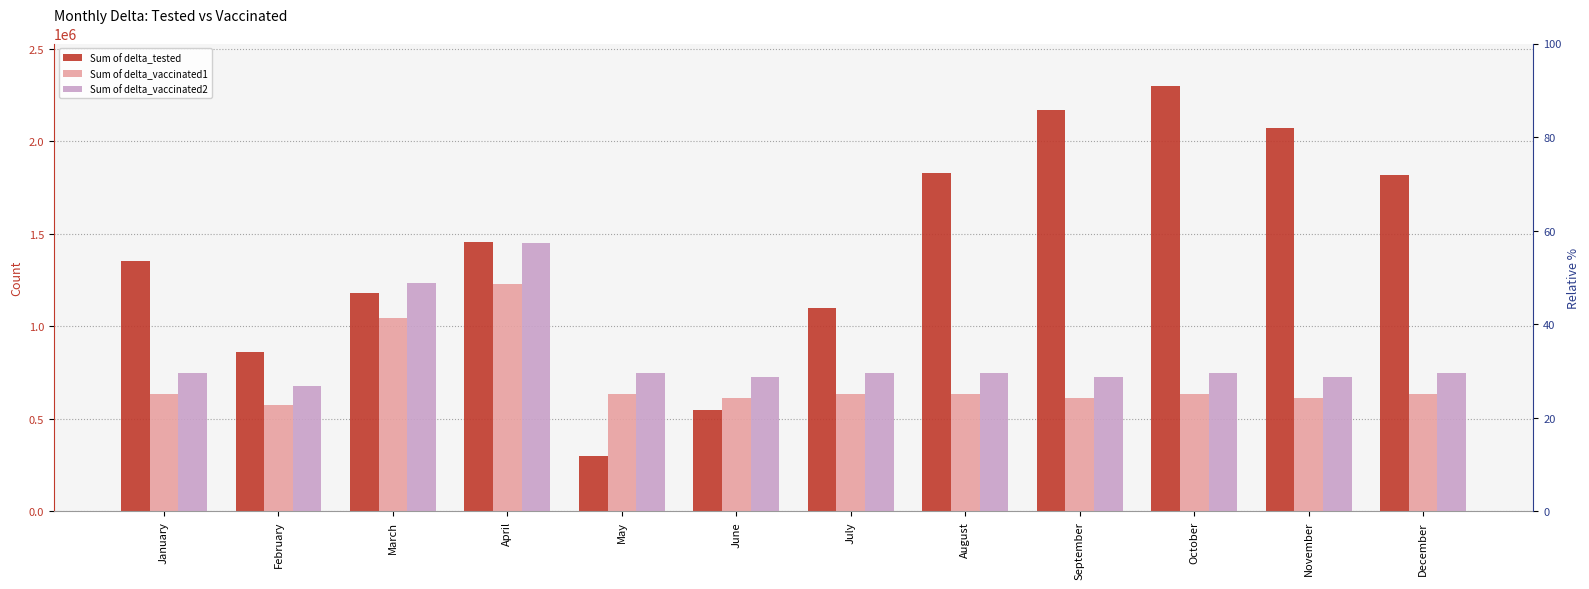

Which category has the lowest value across all series?

May